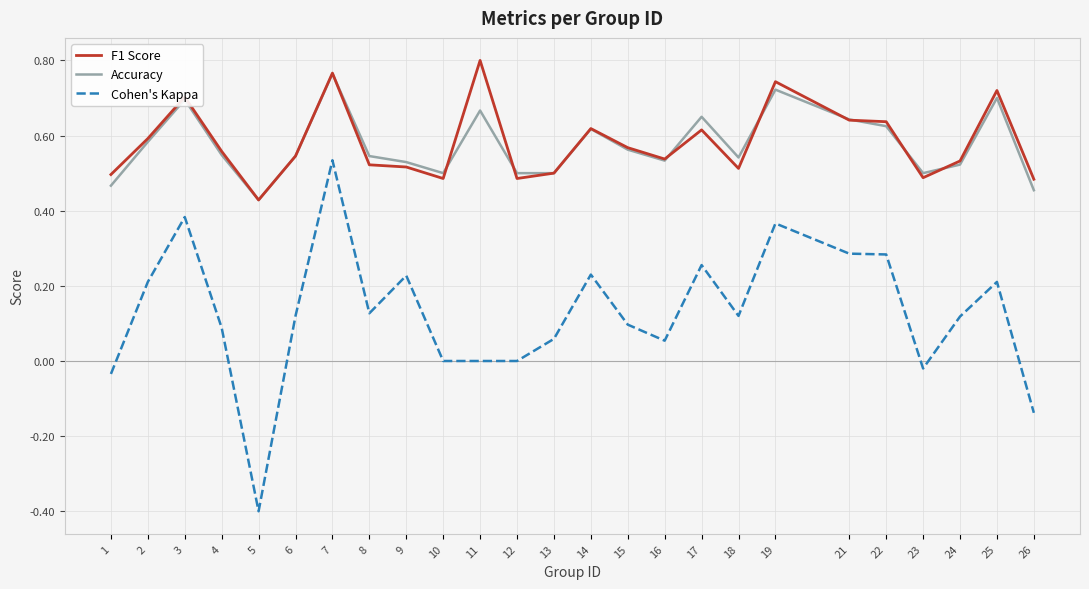

Which series has the largest range (max minus min)?

Cohen's Kappa